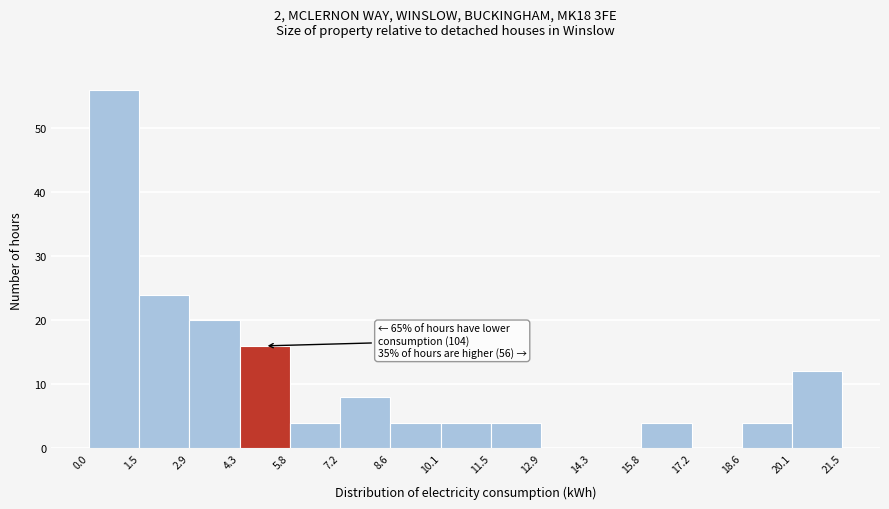

Over which range of the x-axis is the bar tallest?

0.0 to 1.5